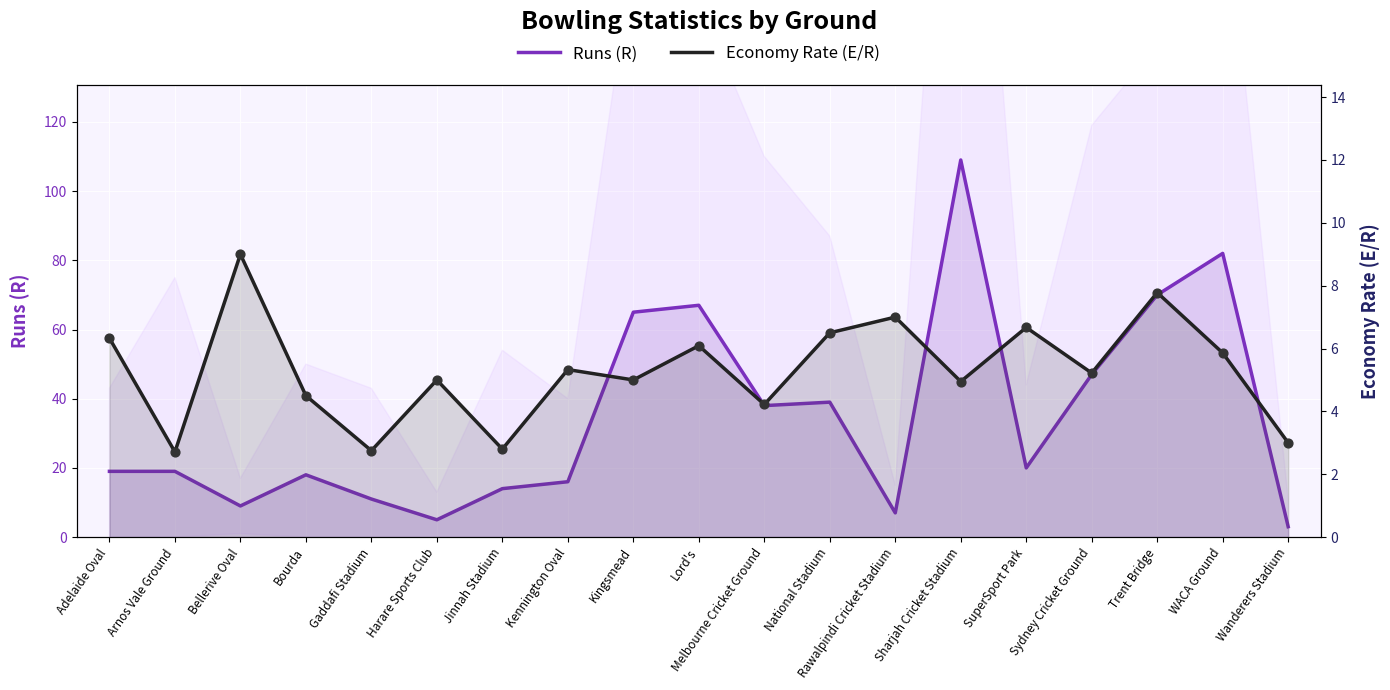

Which series reaches the maximum Y coordinate?

Runs (R)